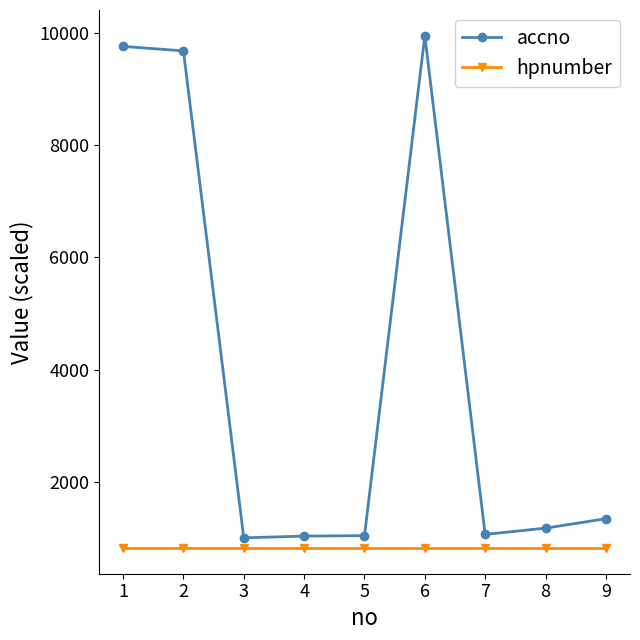

True or false: hpnumber and accno cross at least once.

False